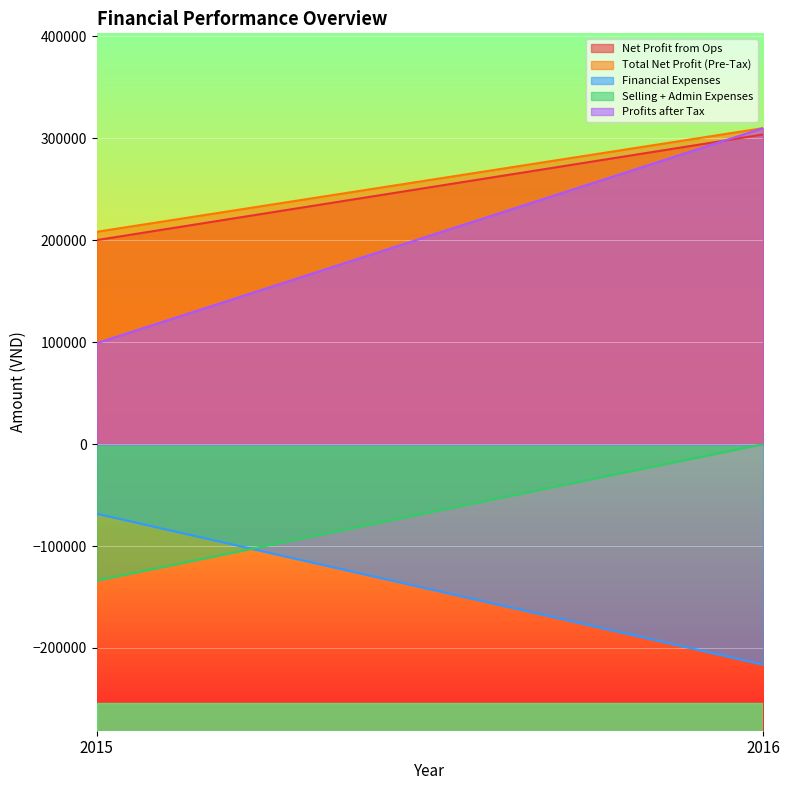

What is the value of the Profits after Tax point at the 1st from the left?

99048